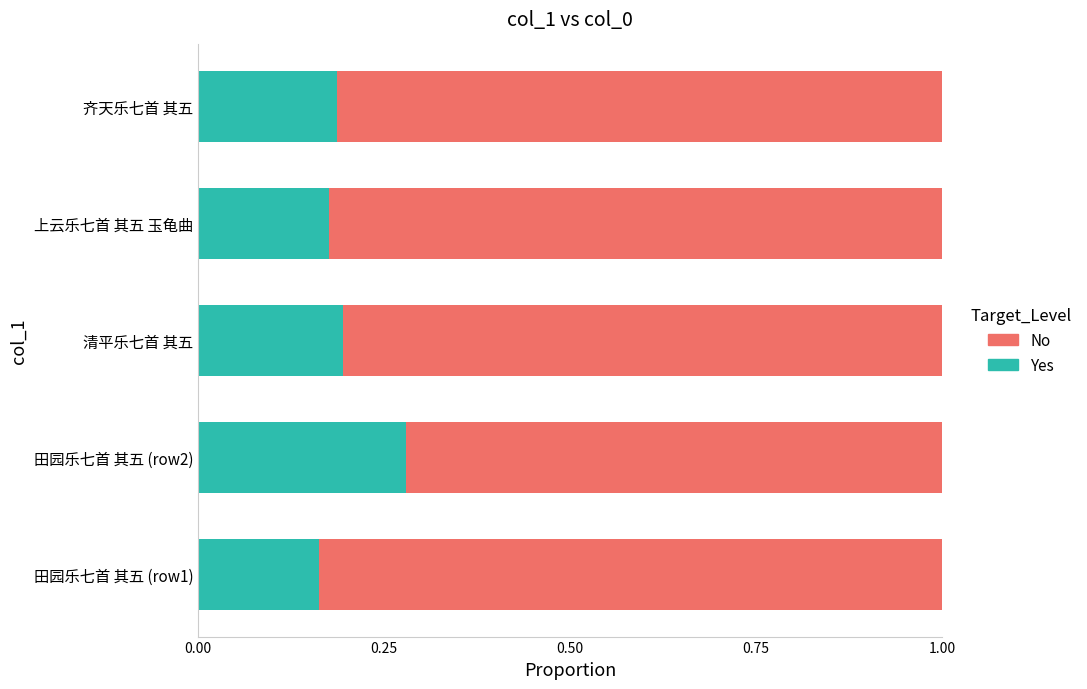

What is the total value across all series at 田园乐七首 其五 (row1)?

1.0